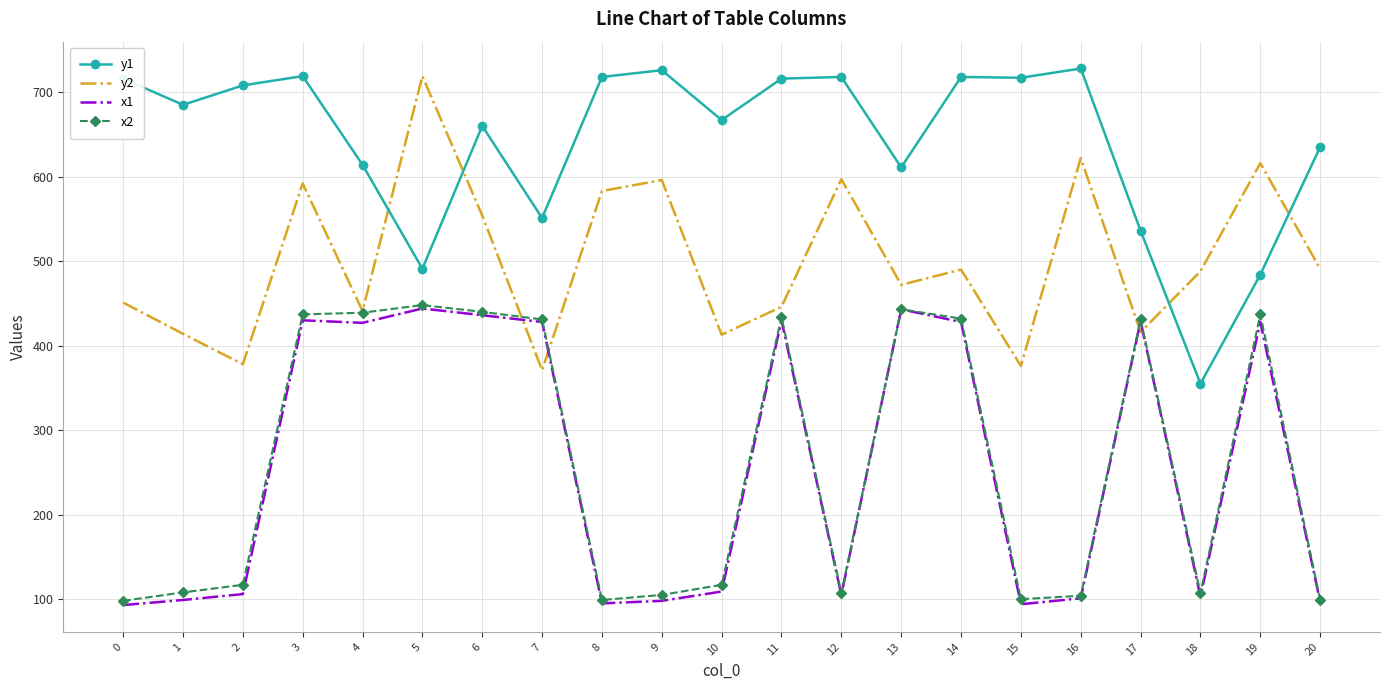

At how many categories does at least one series exceed 321?

21